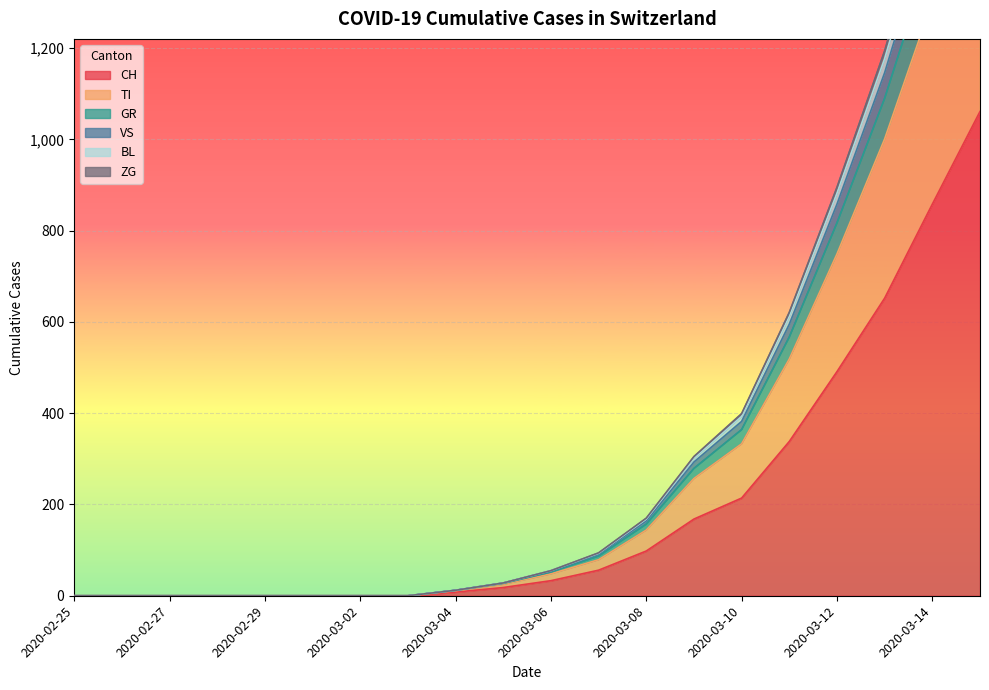

Is it true that CH equals -659 at 2020-02-27?

False